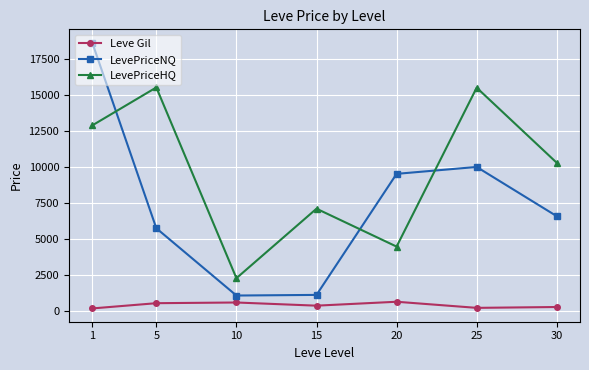

Is the value of LevePriceNQ at 10 greater than the value of Leve Gil at 10?

Yes